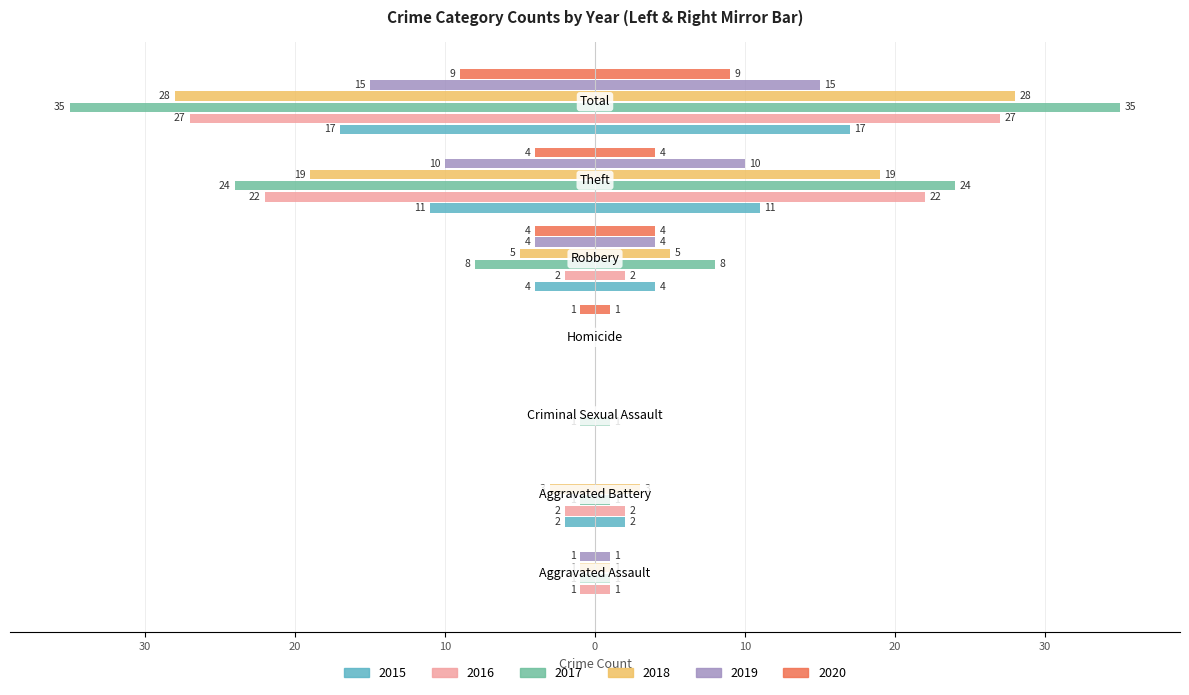

At how many categories does at least one series exceed -2?

4